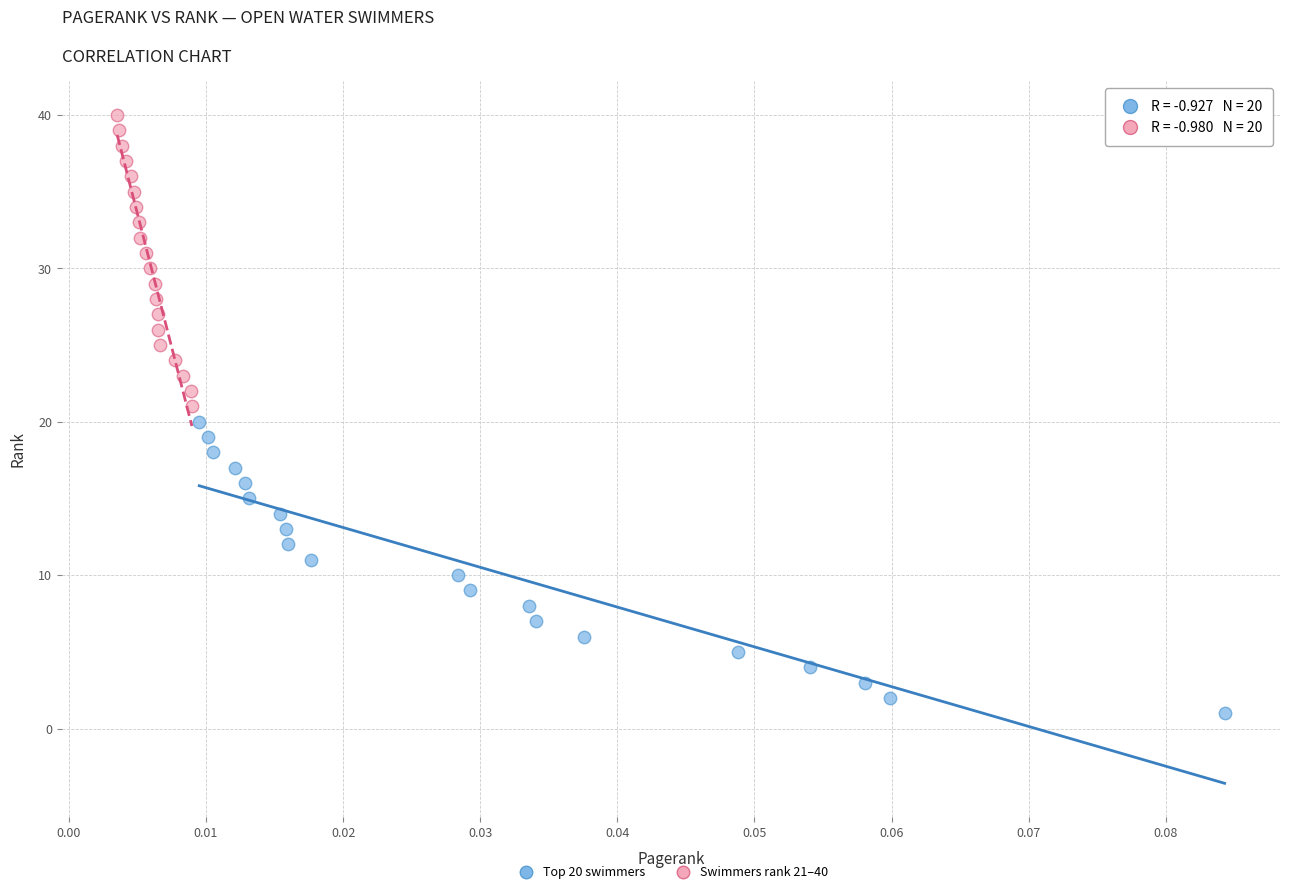

Which series reaches the minimum Y coordinate?

Top 20 swimmers